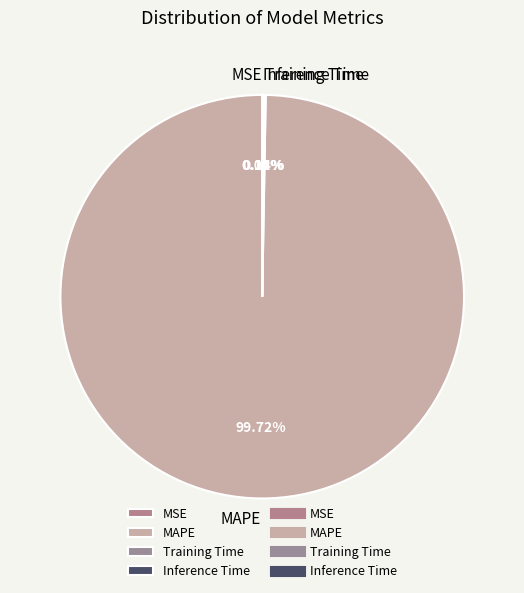

What is the largest slice in the pie chart?

MAPE